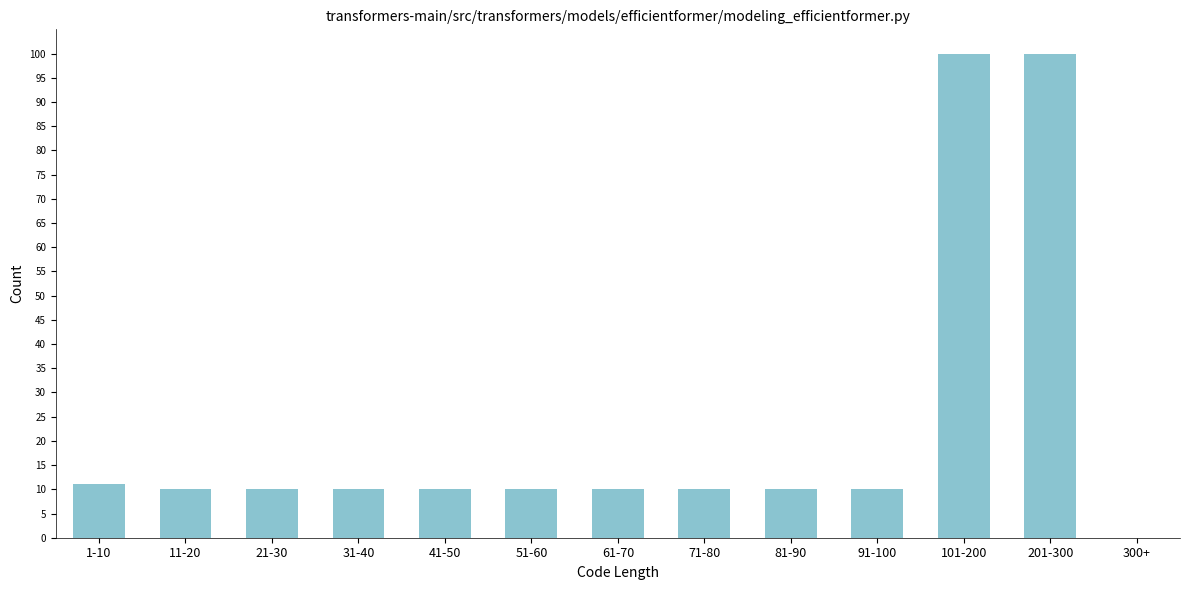

Reading right to left, extract all data points from this chart.

300+=0	201-300=100	101-200=100	91-100=10	81-90=10	71-80=10	61-70=10	51-60=10	41-50=10	31-40=10	21-30=10	11-20=10	1-10=11